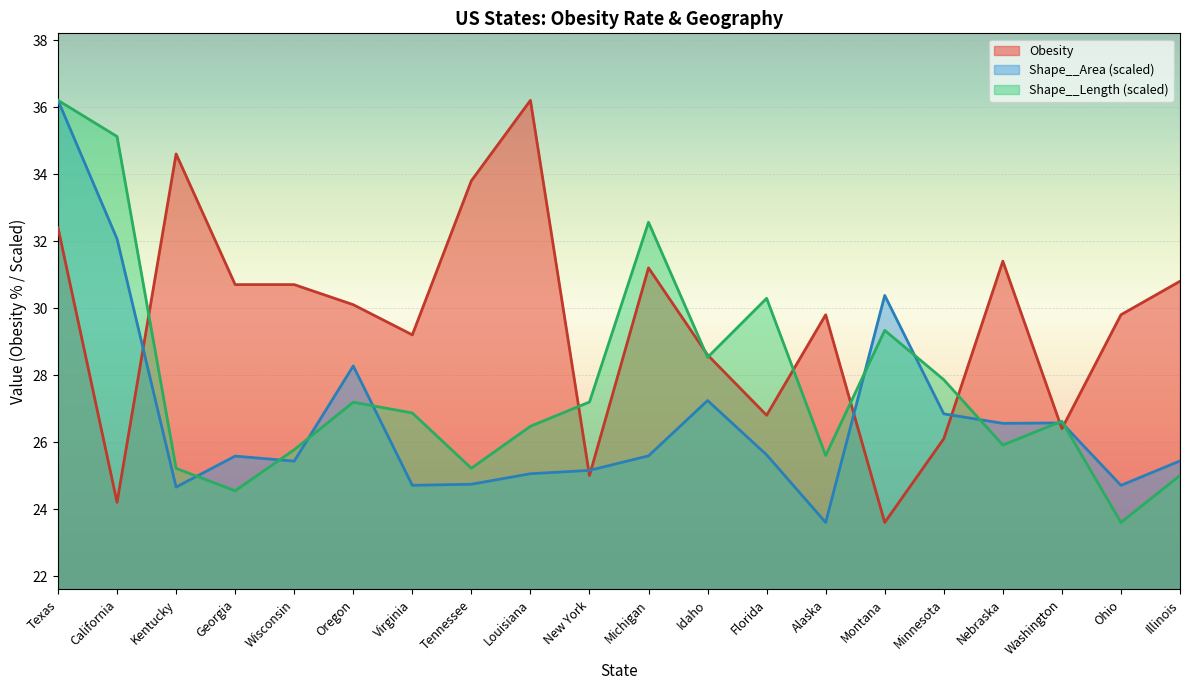

List the series in order of their peak value, highest first.

Obesity, Shape__Area_norm, Shape__Length_norm